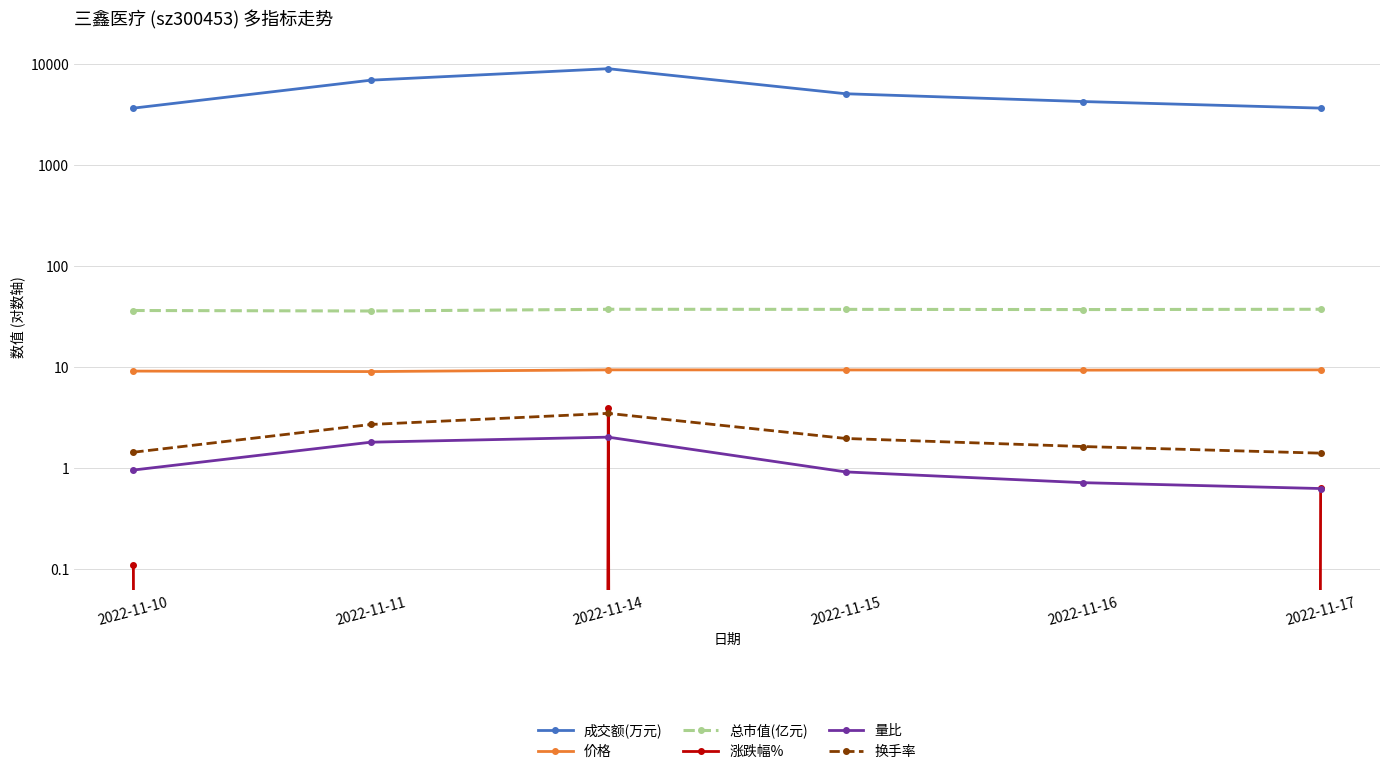

What is the total value across all series at 2022-11-17?

3695.4